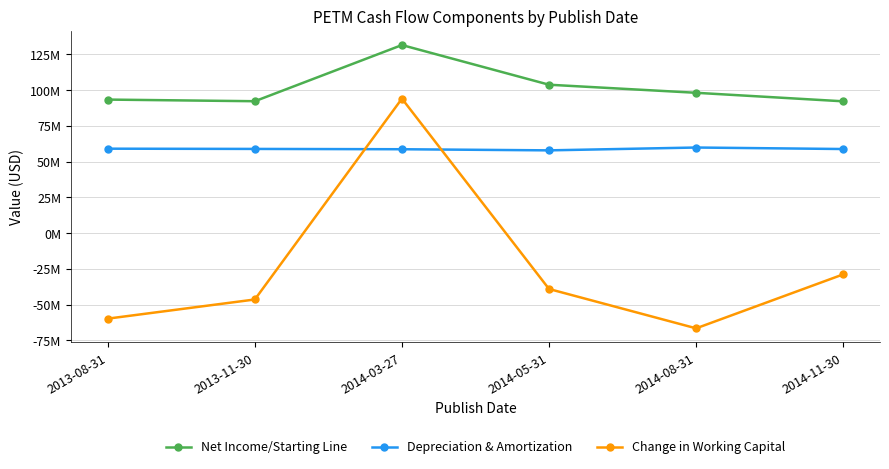

What is the sum of all Depreciation & Amortization values?

352992000